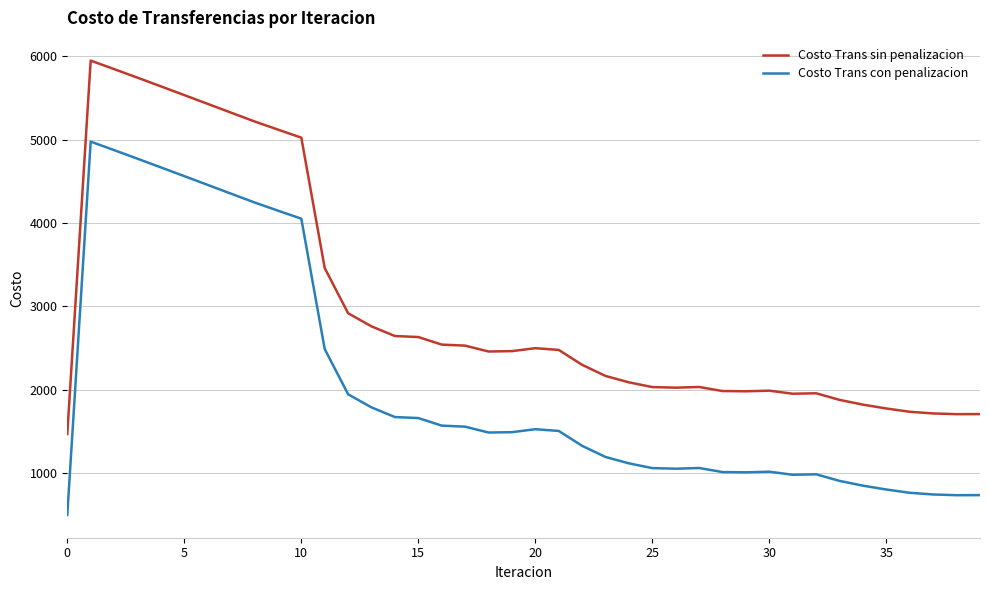

What is the average value of the Costo Trans sin penalizacion series?

3012.3